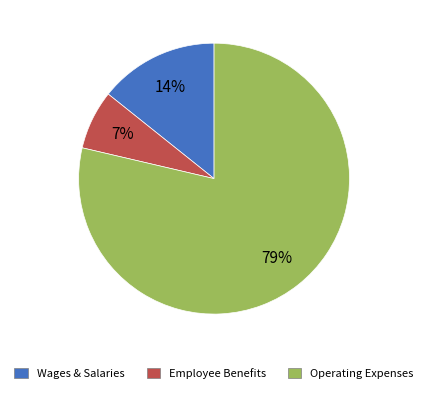

To the nearest percent, what is the difference between the largest and smallest slice percentages?

72%